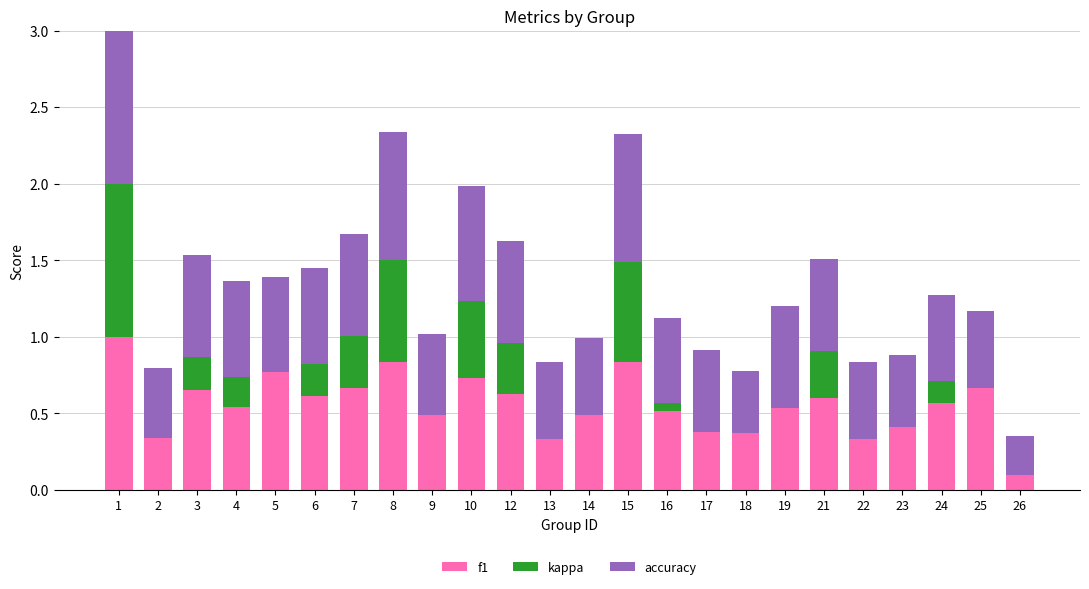

The value of f1 at 18 is 0.5. True or false?

False